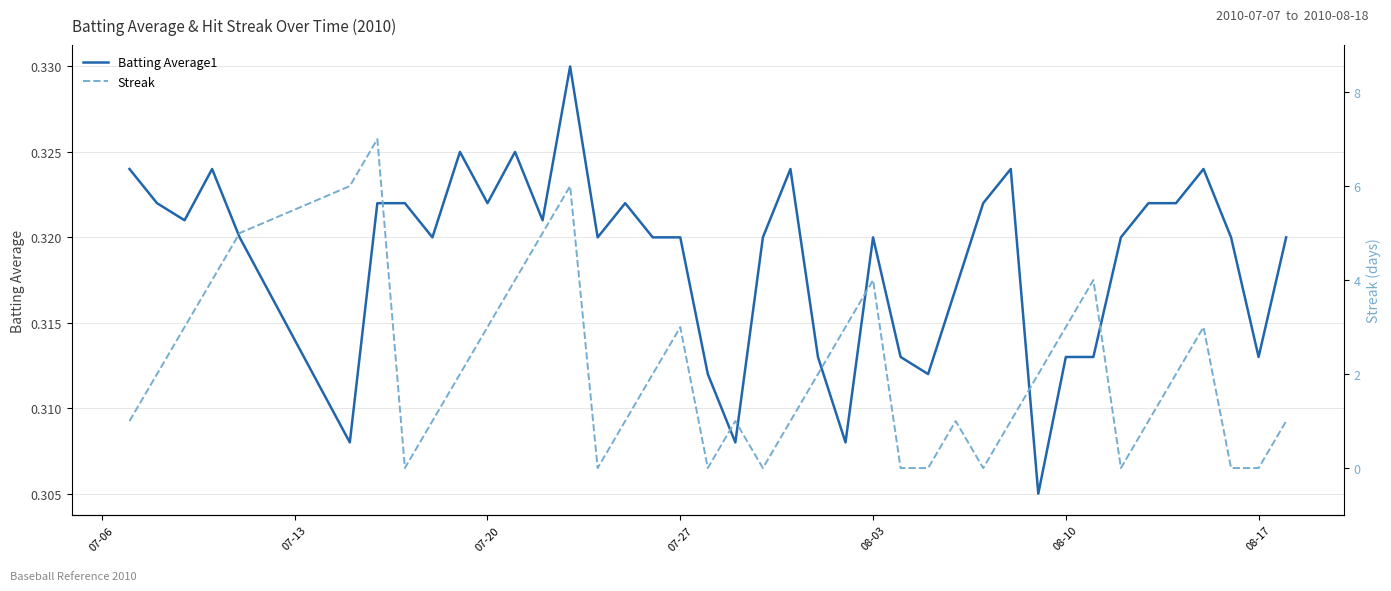

How many values in the Streak series are below 2?

19